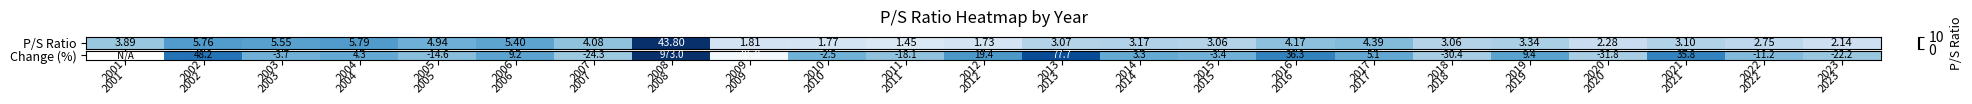

Which has a higher value, 2005 or 2008?

2008